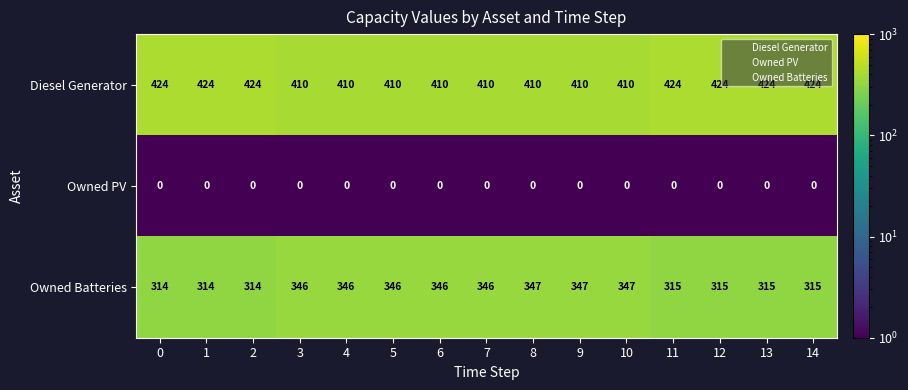

How many series are shown in this chart?

3